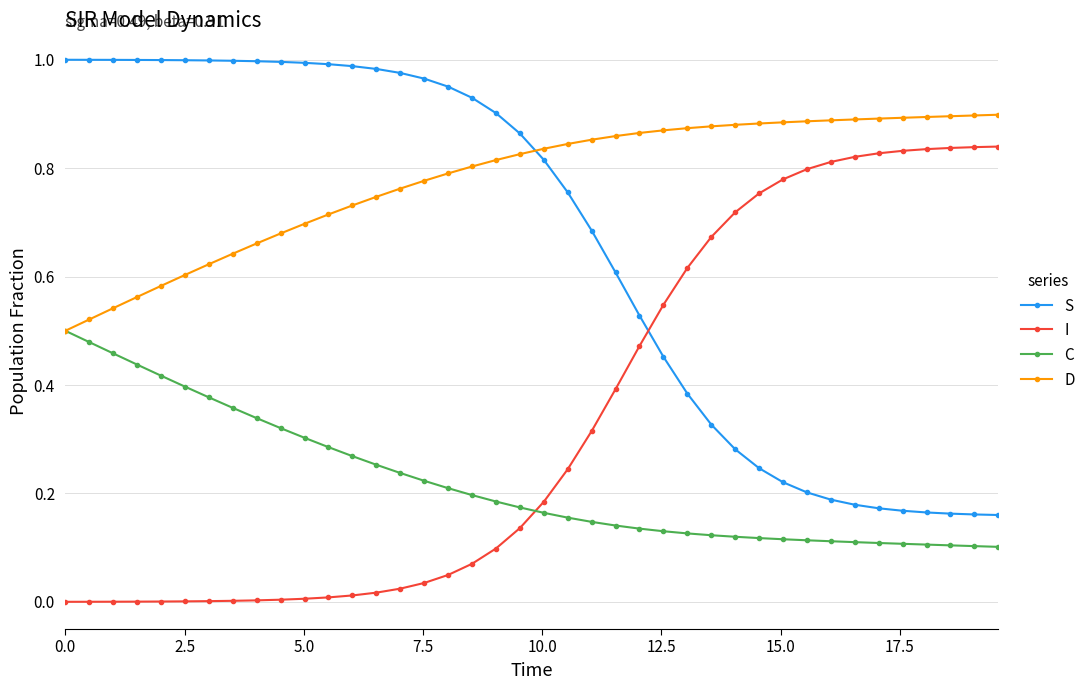

How many times do I and C cross each other?

1